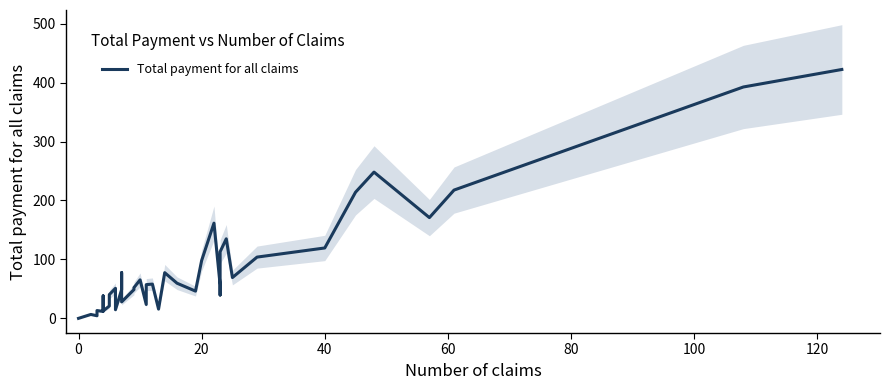

Does the chart display data point markers on the line(s)?

No